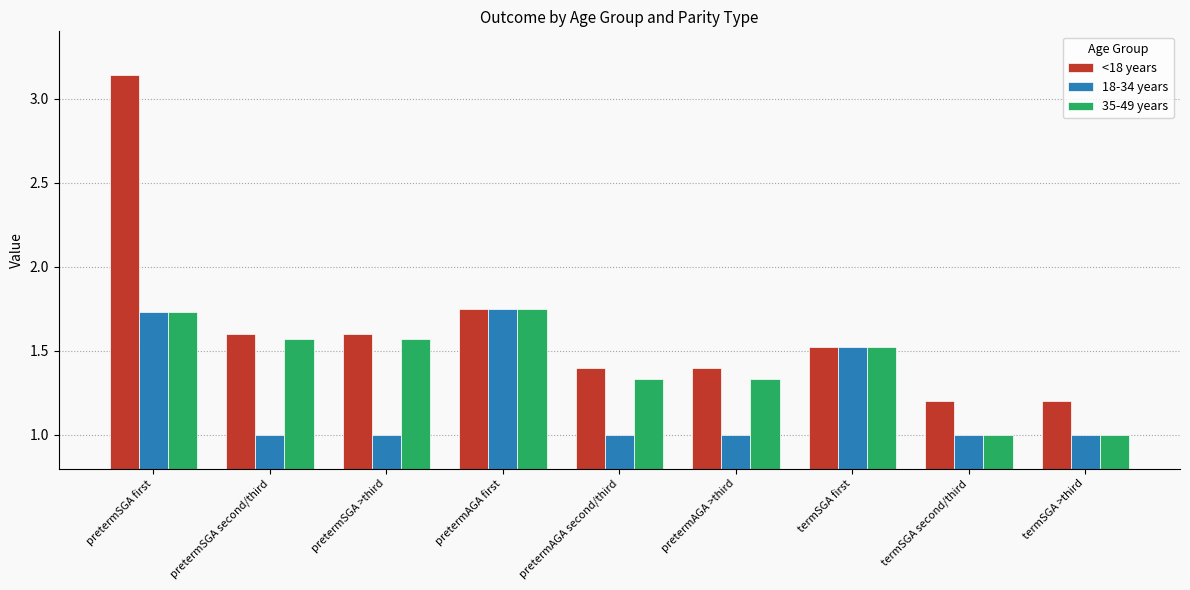

Is it true that 18-34 years equals 0.5 at pretermSGA >third?

False